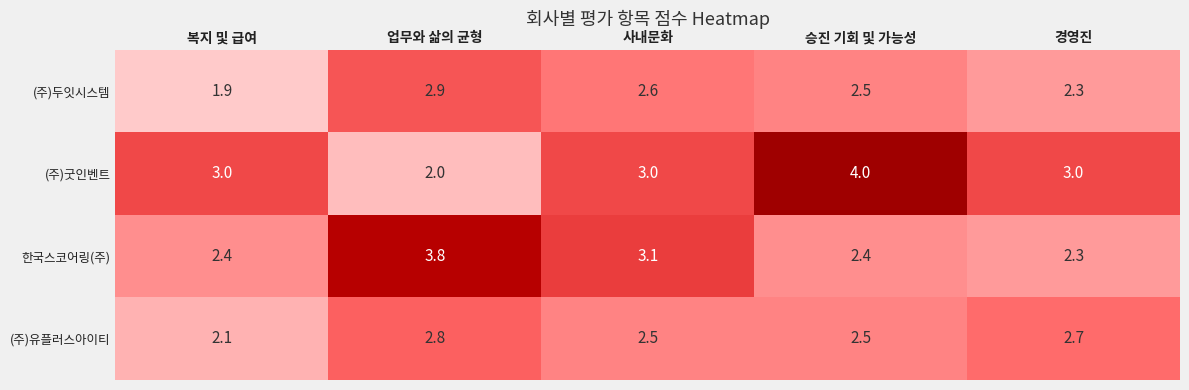

True or false: (주)유플러스아이티 has a value of 2.8 at 업무와 삶의 균형.

True